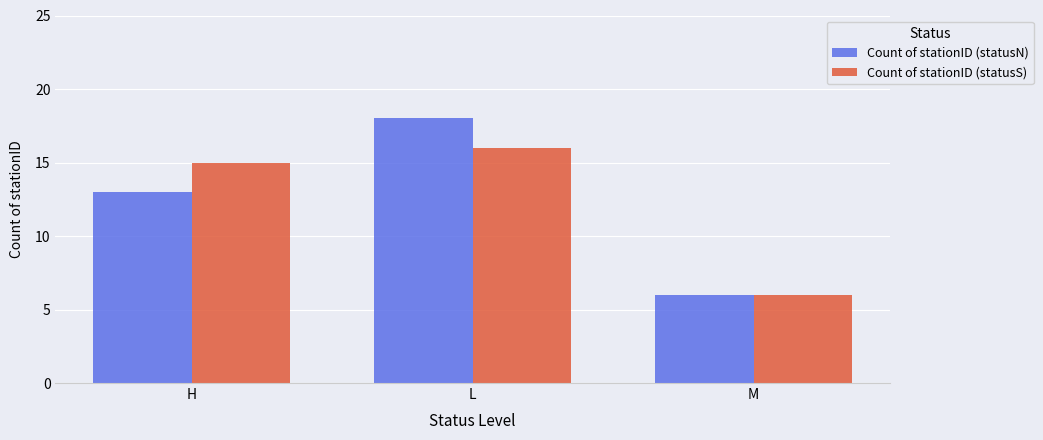

What is the difference between the Count of stationID (statusS) values at H and L?

1